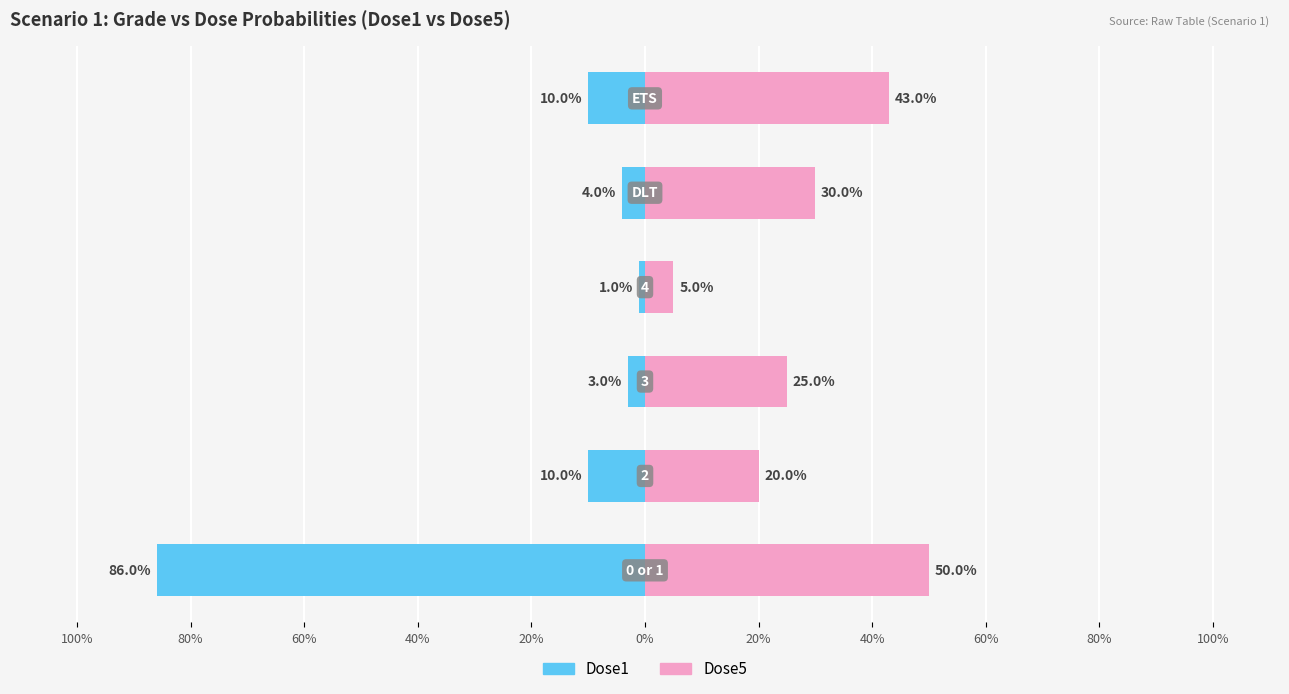

At 80%, list the series in order from largest to smallest.

Dose5, Dose1